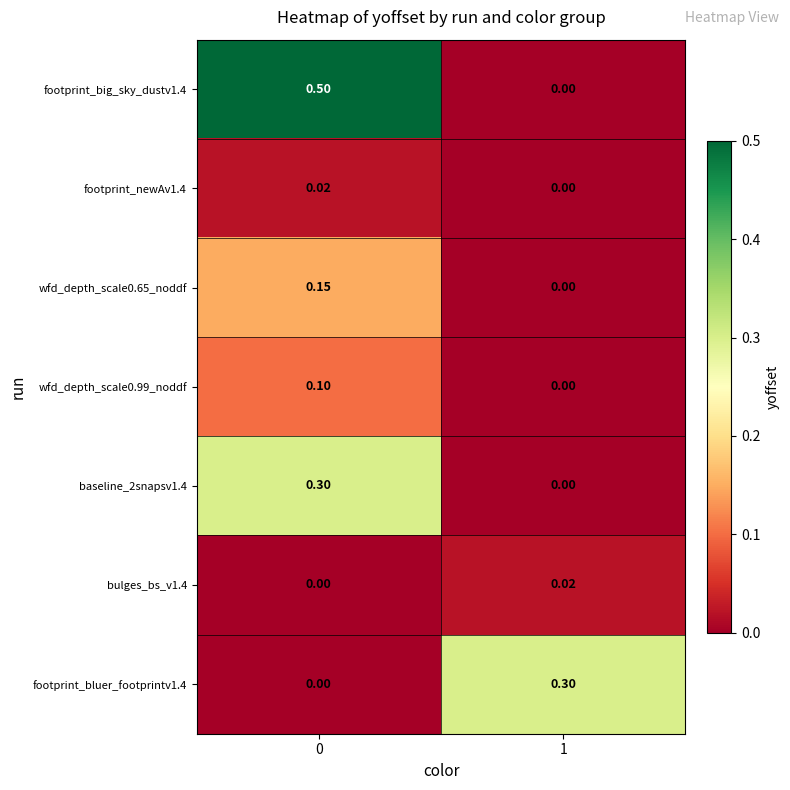

How many series are shown in this chart?

7